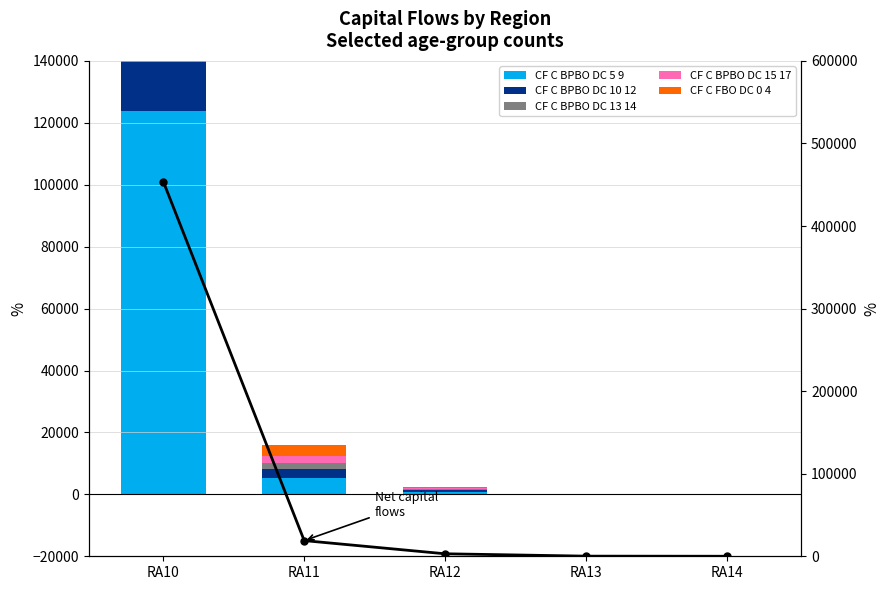

Is it true that CF_C_BPBO_Tot equals 165 at RA13?

True